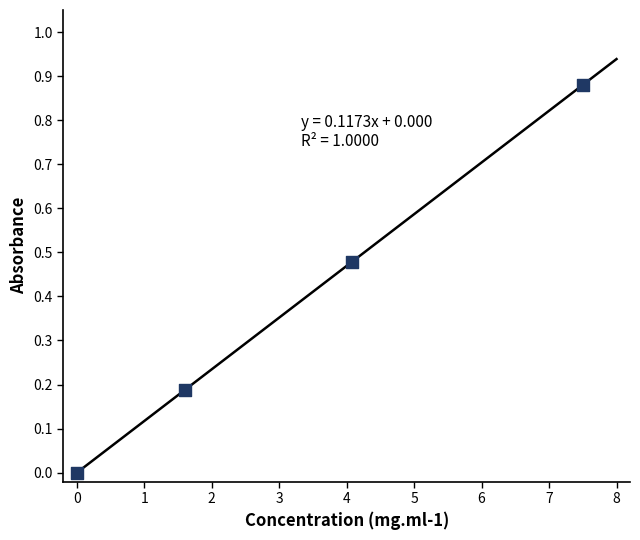

What is the average Y value?

0.4